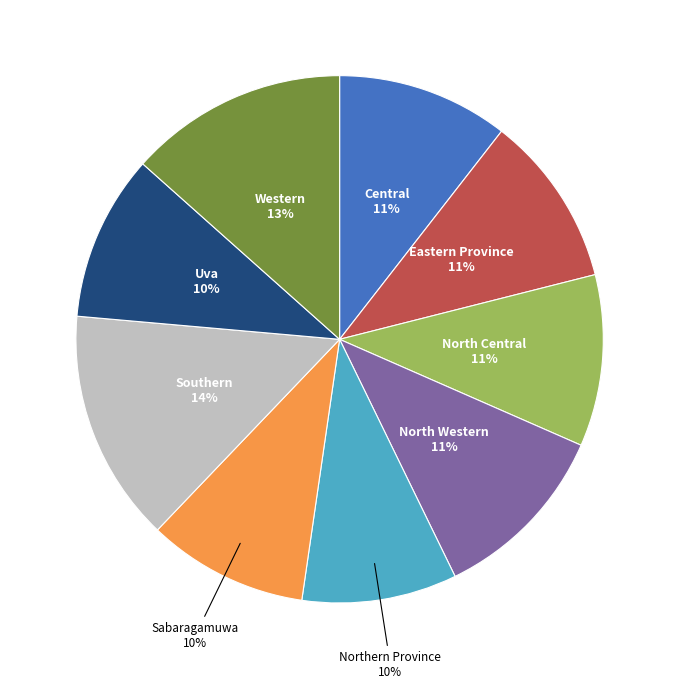

To the nearest percent, what is the average slice percentage?

11%